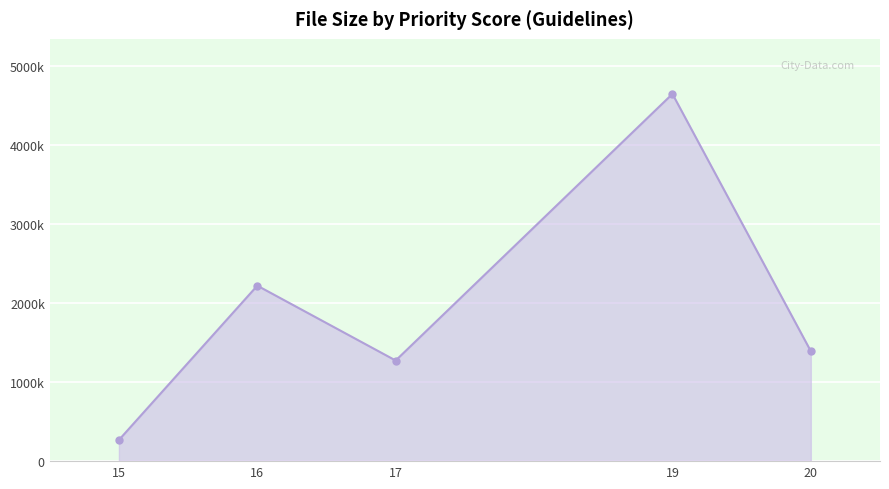

What is the value of the 3rd point from the left?

1273304